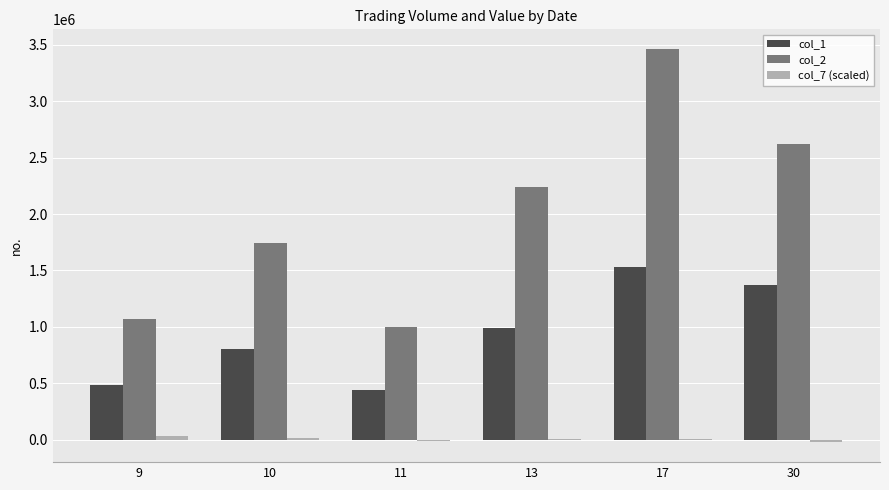

What is the approximate value of col_2 at 30?

2623150.0